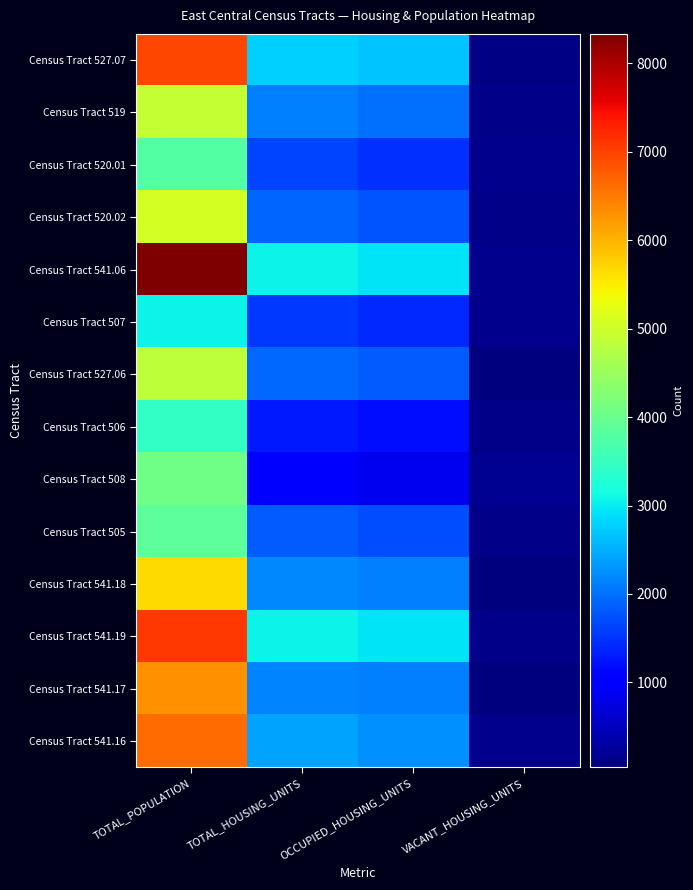

Reading left to right, list all the values displayed in this chart.

Census Tract 527.07: TOTAL_POPULATION=6958	TOTAL_HOUSING_UNITS=2772	OCCUPIED_HOUSING_UNITS=2691	VACANT_HOUSING_UNITS=81
Census Tract 519: TOTAL_POPULATION=4911	TOTAL_HOUSING_UNITS=2120	OCCUPIED_HOUSING_UNITS=2008	VACANT_HOUSING_UNITS=112
Census Tract 520.01: TOTAL_POPULATION=3782	TOTAL_HOUSING_UNITS=1630	OCCUPIED_HOUSING_UNITS=1464	VACANT_HOUSING_UNITS=166
Census Tract 520.02: TOTAL_POPULATION=5085	TOTAL_HOUSING_UNITS=1886	OCCUPIED_HOUSING_UNITS=1769	VACANT_HOUSING_UNITS=117
Census Tract 541.06: TOTAL_POPULATION=8332	TOTAL_HOUSING_UNITS=3065	OCCUPIED_HOUSING_UNITS=2929	VACANT_HOUSING_UNITS=136
Census Tract 507: TOTAL_POPULATION=3073	TOTAL_HOUSING_UNITS=1553	OCCUPIED_HOUSING_UNITS=1401	VACANT_HOUSING_UNITS=152
Census Tract 527.06: TOTAL_POPULATION=4848	TOTAL_HOUSING_UNITS=1918	OCCUPIED_HOUSING_UNITS=1850	VACANT_HOUSING_UNITS=68
Census Tract 506: TOTAL_POPULATION=3460	TOTAL_HOUSING_UNITS=1301	OCCUPIED_HOUSING_UNITS=1175	VACANT_HOUSING_UNITS=126
Census Tract 508: TOTAL_POPULATION=4086	TOTAL_HOUSING_UNITS=1026	OCCUPIED_HOUSING_UNITS=849	VACANT_HOUSING_UNITS=177
Census Tract 505: TOTAL_POPULATION=3880	TOTAL_HOUSING_UNITS=1844	OCCUPIED_HOUSING_UNITS=1720	VACANT_HOUSING_UNITS=124
Census Tract 541.18: TOTAL_POPULATION=5662	TOTAL_HOUSING_UNITS=2184	OCCUPIED_HOUSING_UNITS=2117	VACANT_HOUSING_UNITS=67
Census Tract 541.19: TOTAL_POPULATION=7087	TOTAL_HOUSING_UNITS=3062	OCCUPIED_HOUSING_UNITS=2943	VACANT_HOUSING_UNITS=119
Census Tract 541.17: TOTAL_POPULATION=6300	TOTAL_HOUSING_UNITS=2154	OCCUPIED_HOUSING_UNITS=2116	VACANT_HOUSING_UNITS=38
Census Tract 541.16: TOTAL_POPULATION=6623	TOTAL_HOUSING_UNITS=2428	OCCUPIED_HOUSING_UNITS=2263	VACANT_HOUSING_UNITS=165